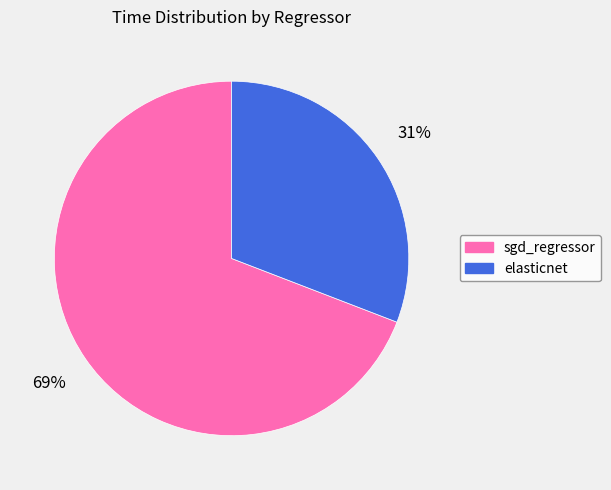

Is the sum of sgd_regressor and elasticnet greater than half?

Yes